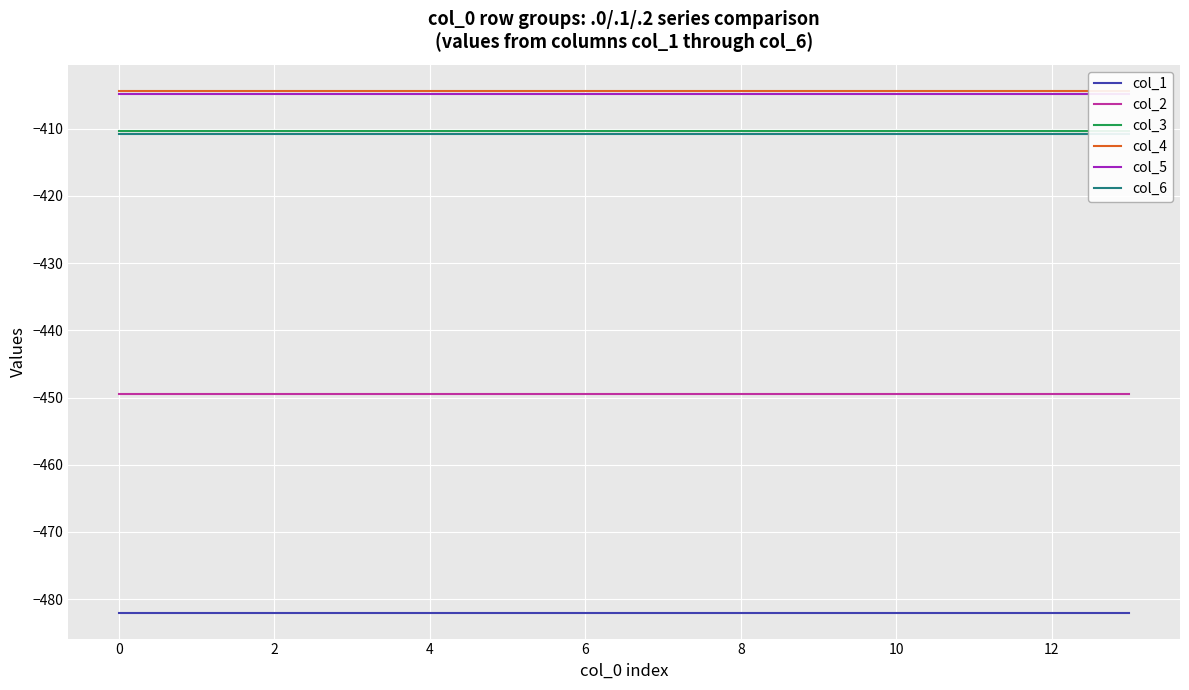

True or false: col_6 and col_2 cross at least once.

False